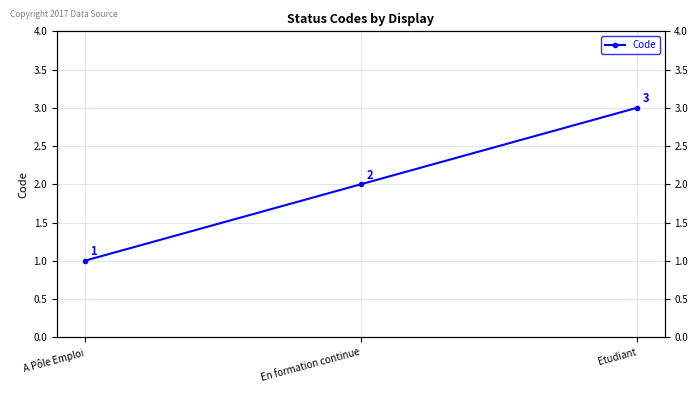

Approximately how many times larger is the value at En formation continue compared to Etudiant?

0.7